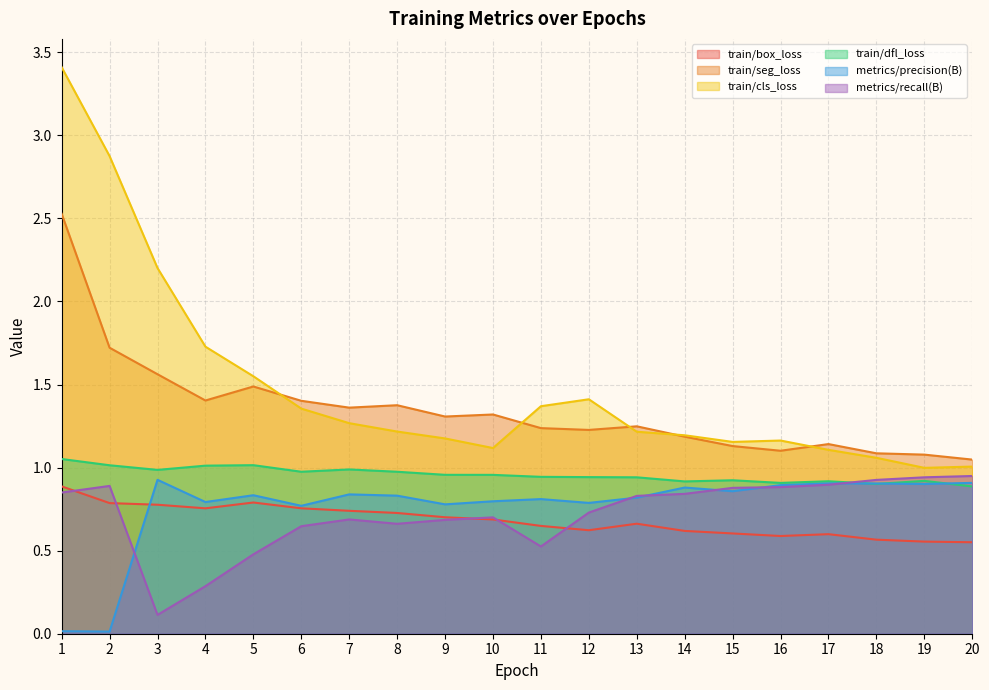

Which series changed the most between 7 and 15?

train/seg_loss